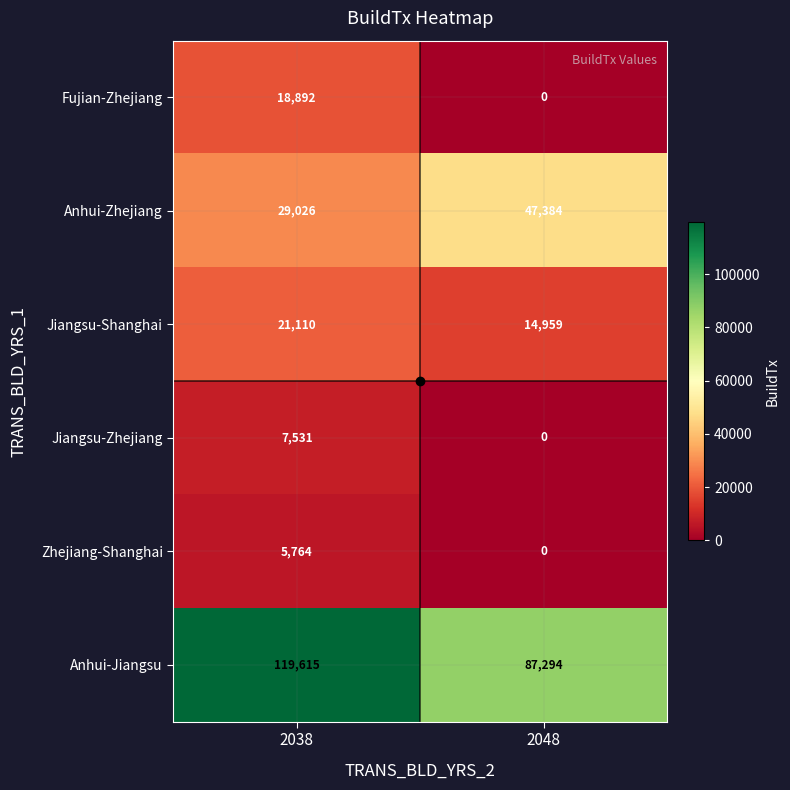

Rank the categories by Zhejiang-Shanghai value from highest to lowest.

2038, 2048